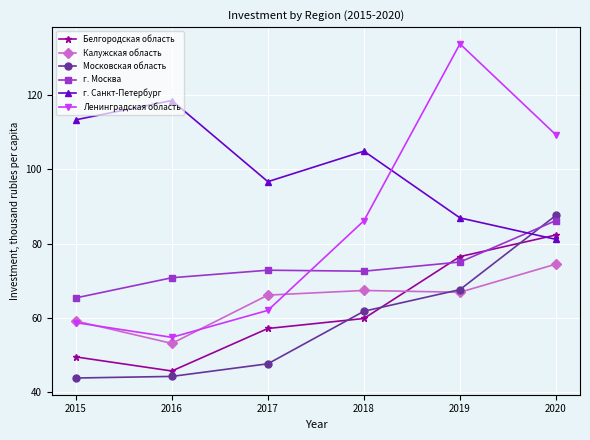

What is the sum of the Московская область values at 2015 and 2020?

131.4